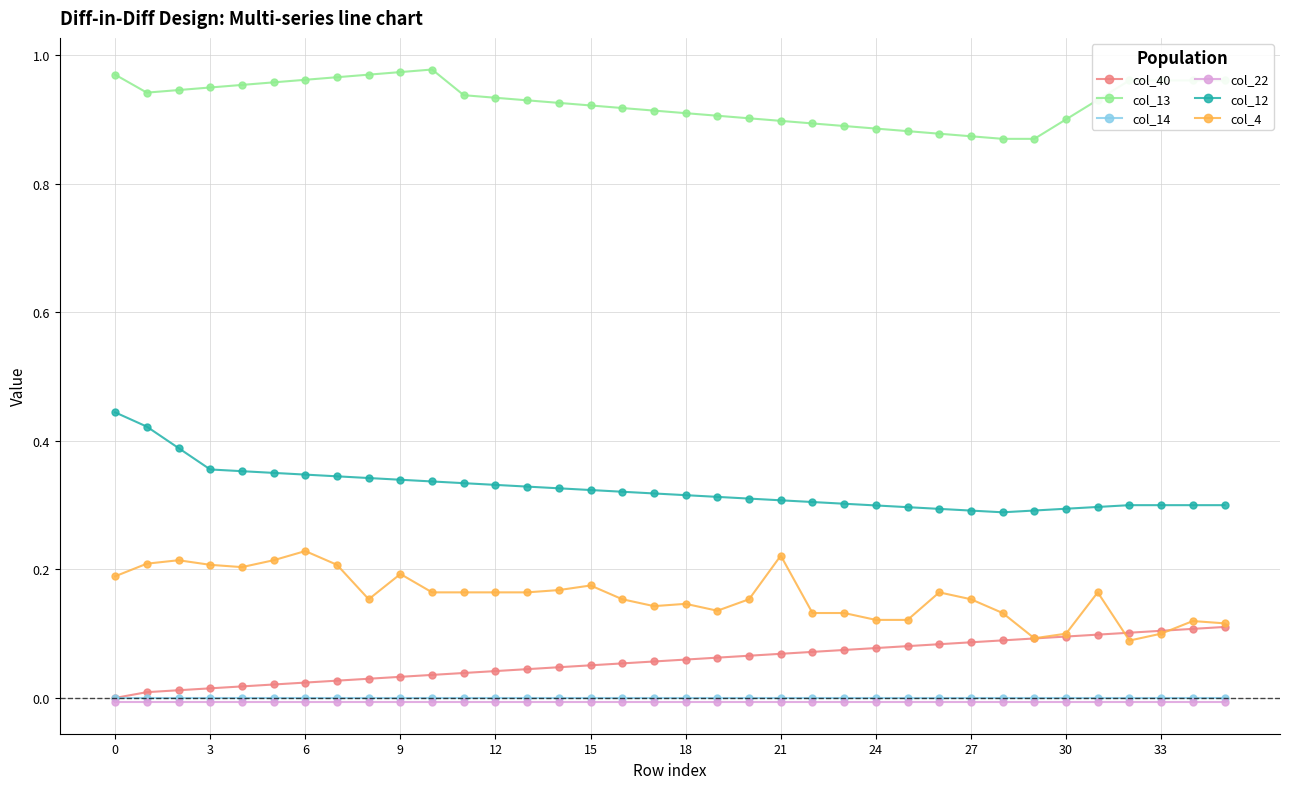

Which series has the largest total across all categories?

col_13